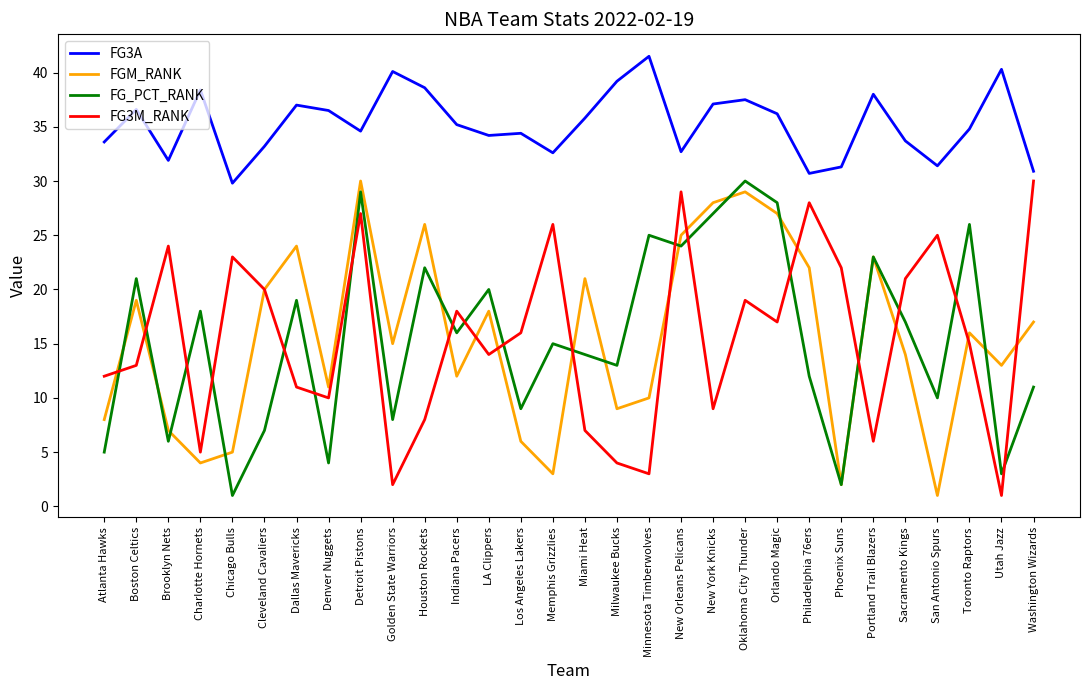

At how many categories does at least one series exceed 27?

30